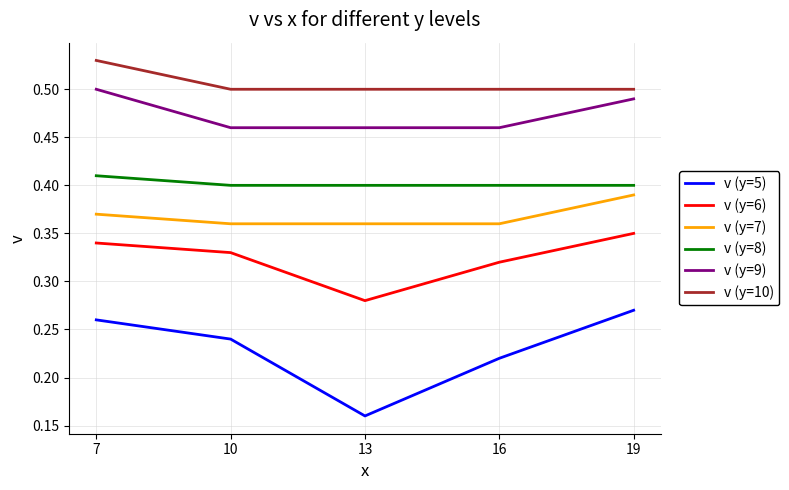

What is the sum of all v (y=10) values?

2.5